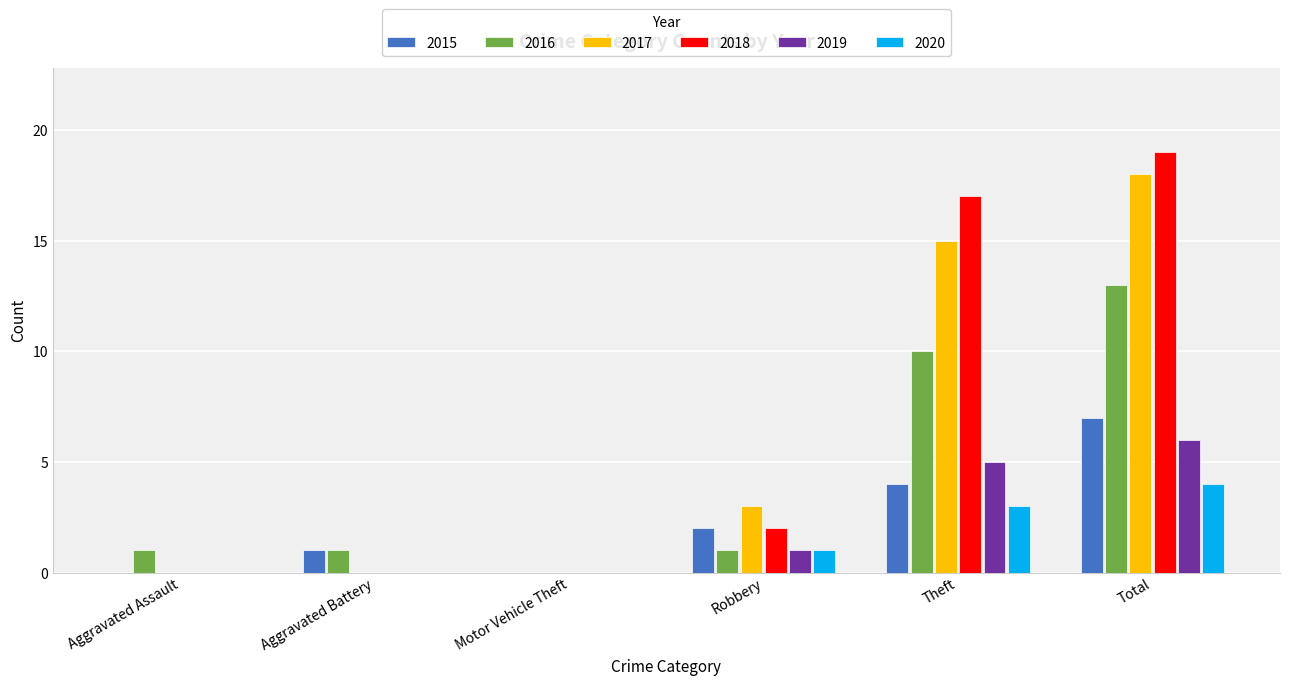

Is it true that 2018 equals 9 at Aggravated Battery?

False